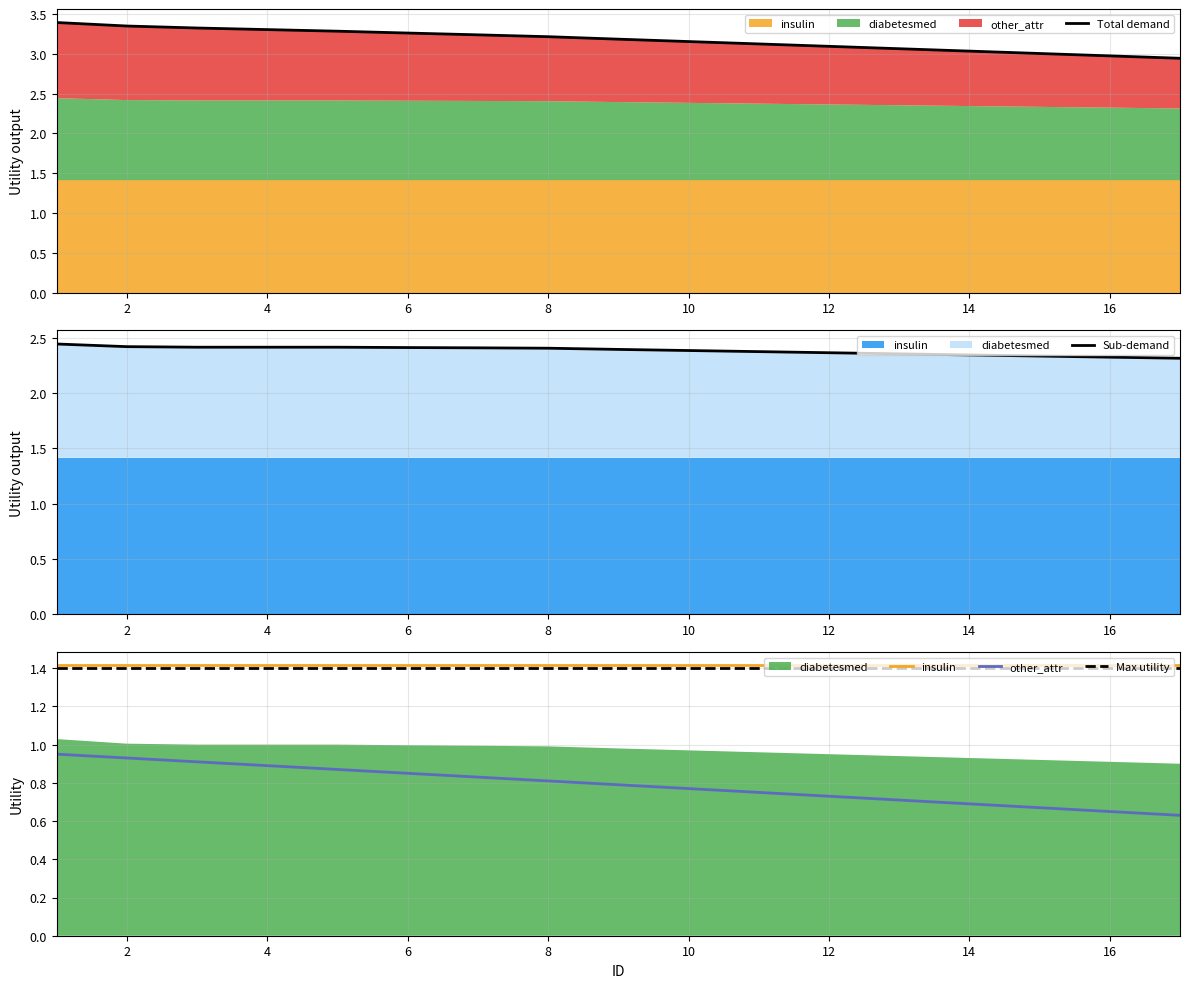

What is the lowest value of the other_attr series?

0.6